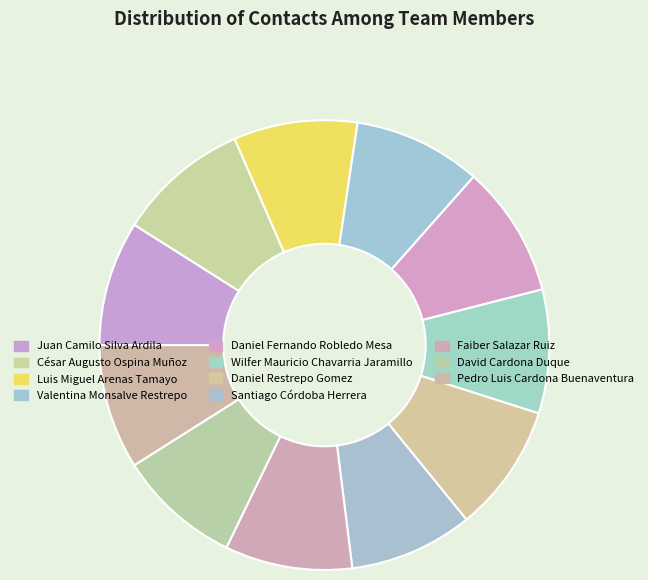

Does Pedro Luis Cardona Buenaventura represent more than half of the total?

No